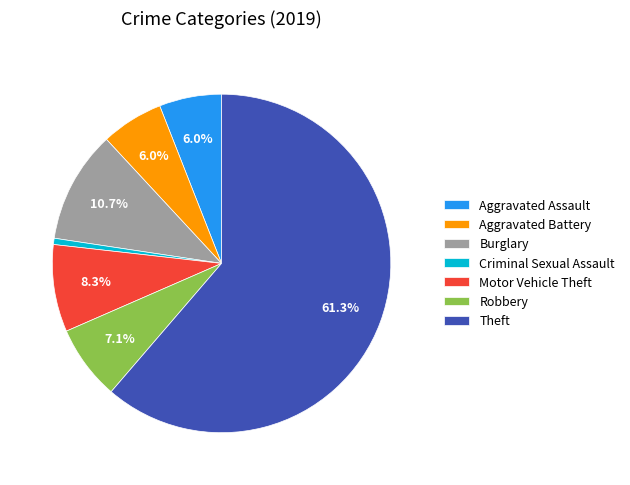

What is the ratio of the value at Burglary to the value at Aggravated Assault?

1.8